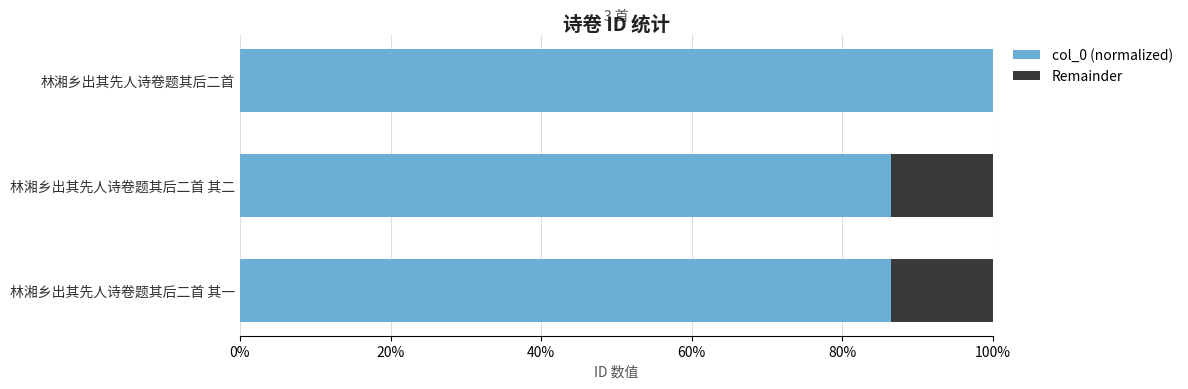

What are all the series names shown in the legend?

col_0 (normalized), Remainder